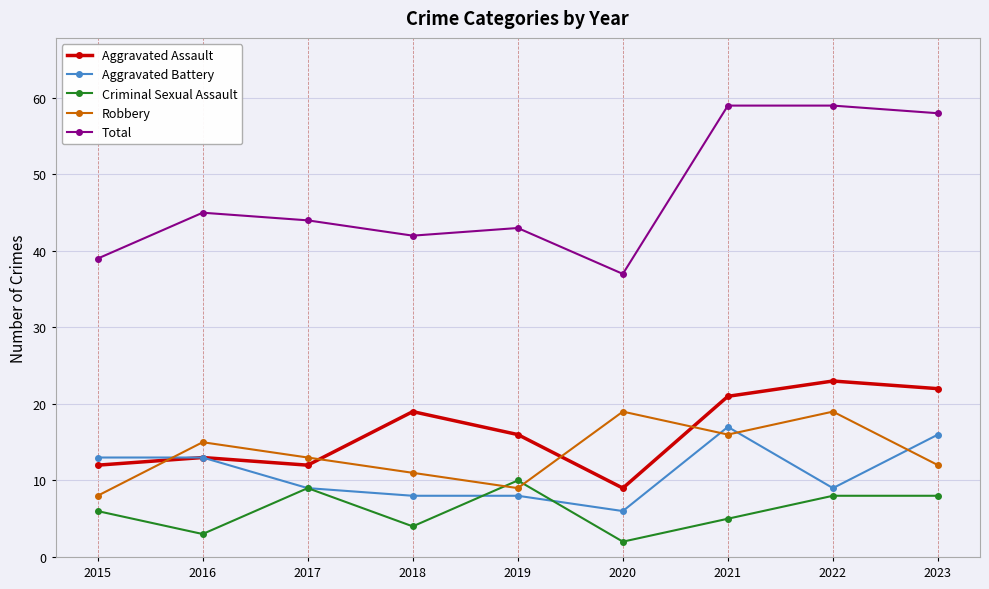

Rank the series at 2020 from highest to lowest value.

Total, Robbery, Aggravated Assault, Aggravated Battery, Criminal Sexual Assault